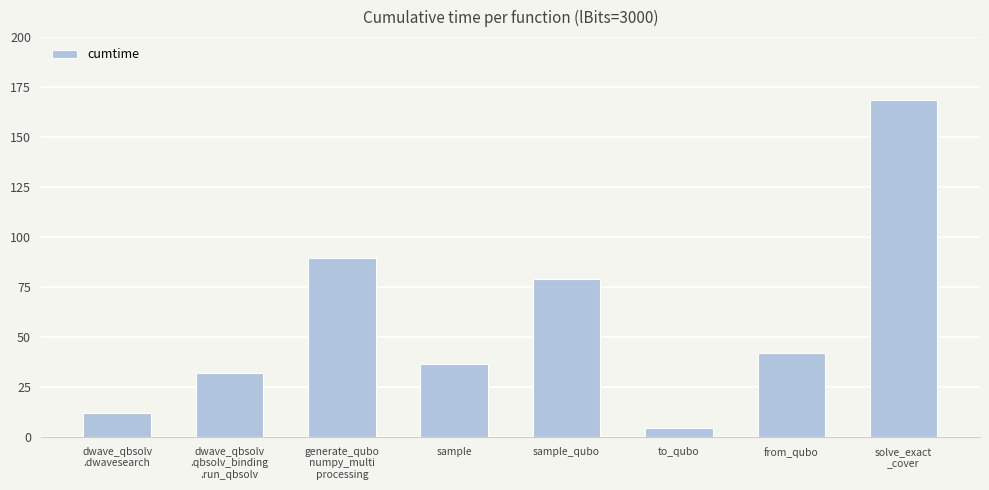

Approximately how many times larger is the value at from_qubo compared to generate_qubo
numpy_multi
processing?

0.5